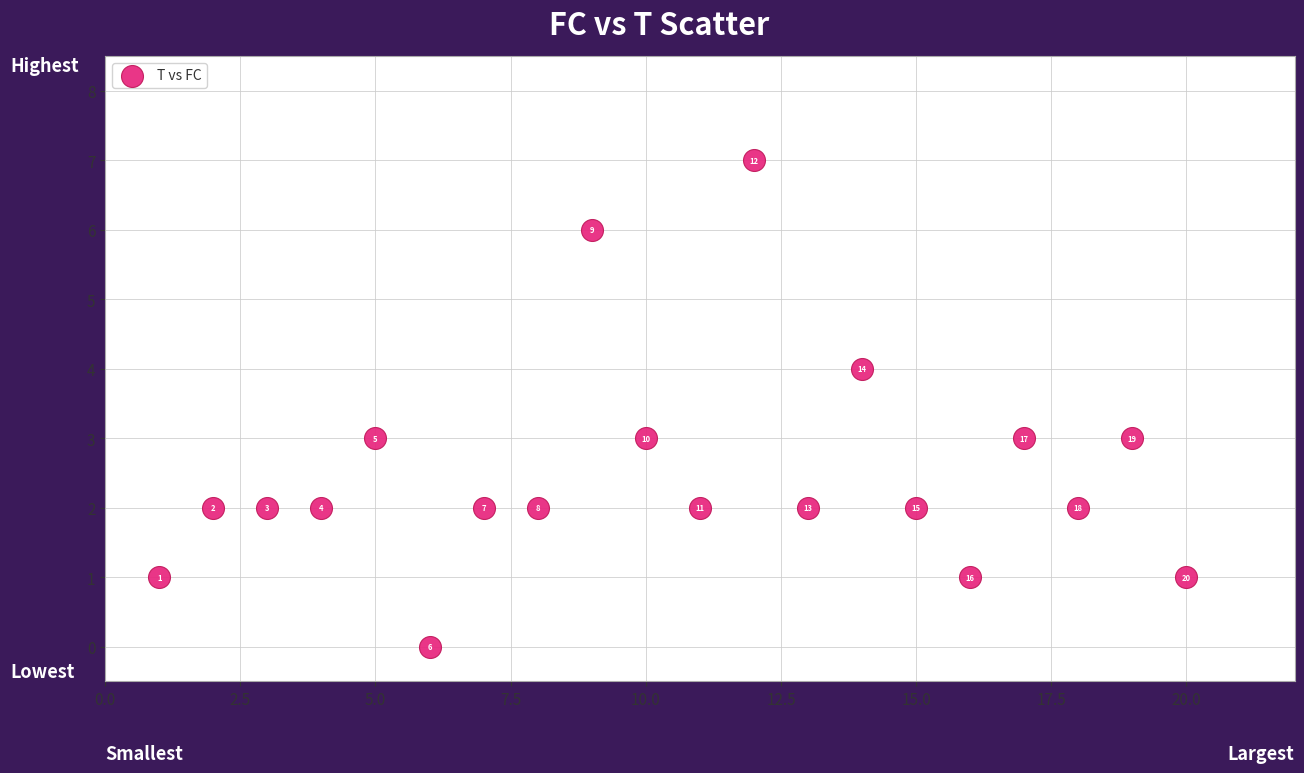

What Y value in the scatter plot is closest to 3?

3